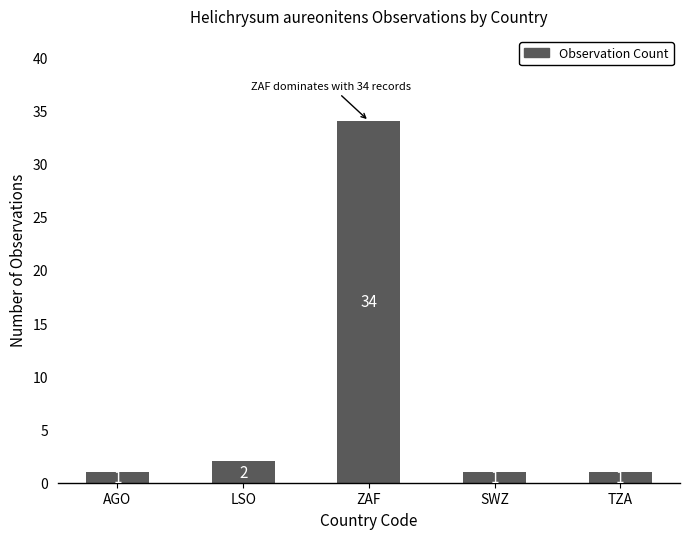

Where is the data nearest to the value 17?

LSO